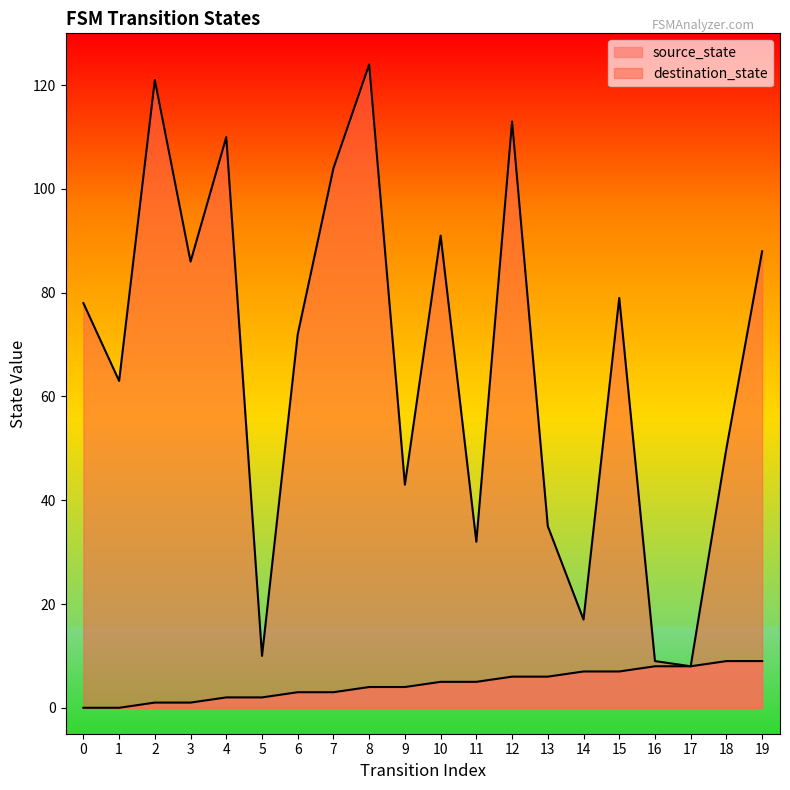

At which category is the sum across all series the highest?

8